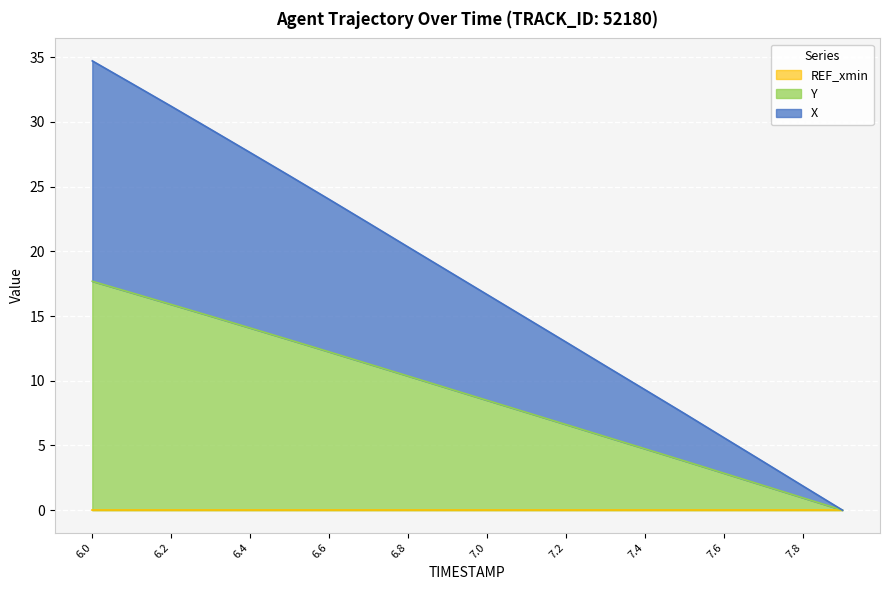

The Y series shows -11.3 at 7.9. True or false?

False